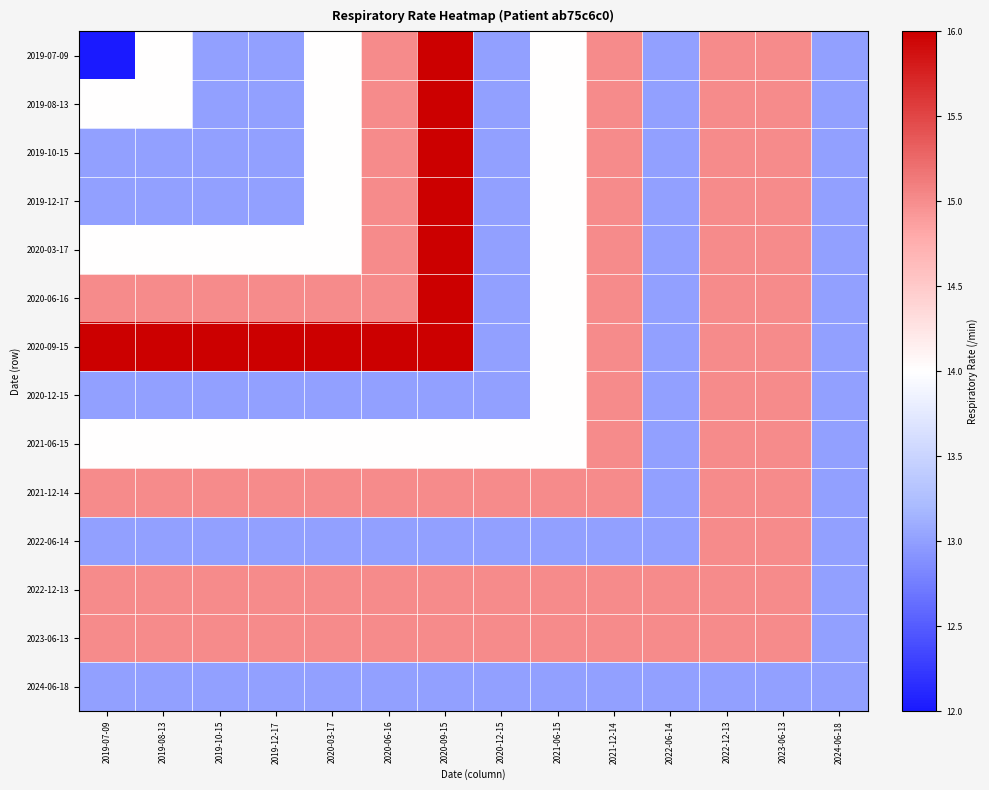

What is the difference between the highest and lowest values at 2021-06-15?

2